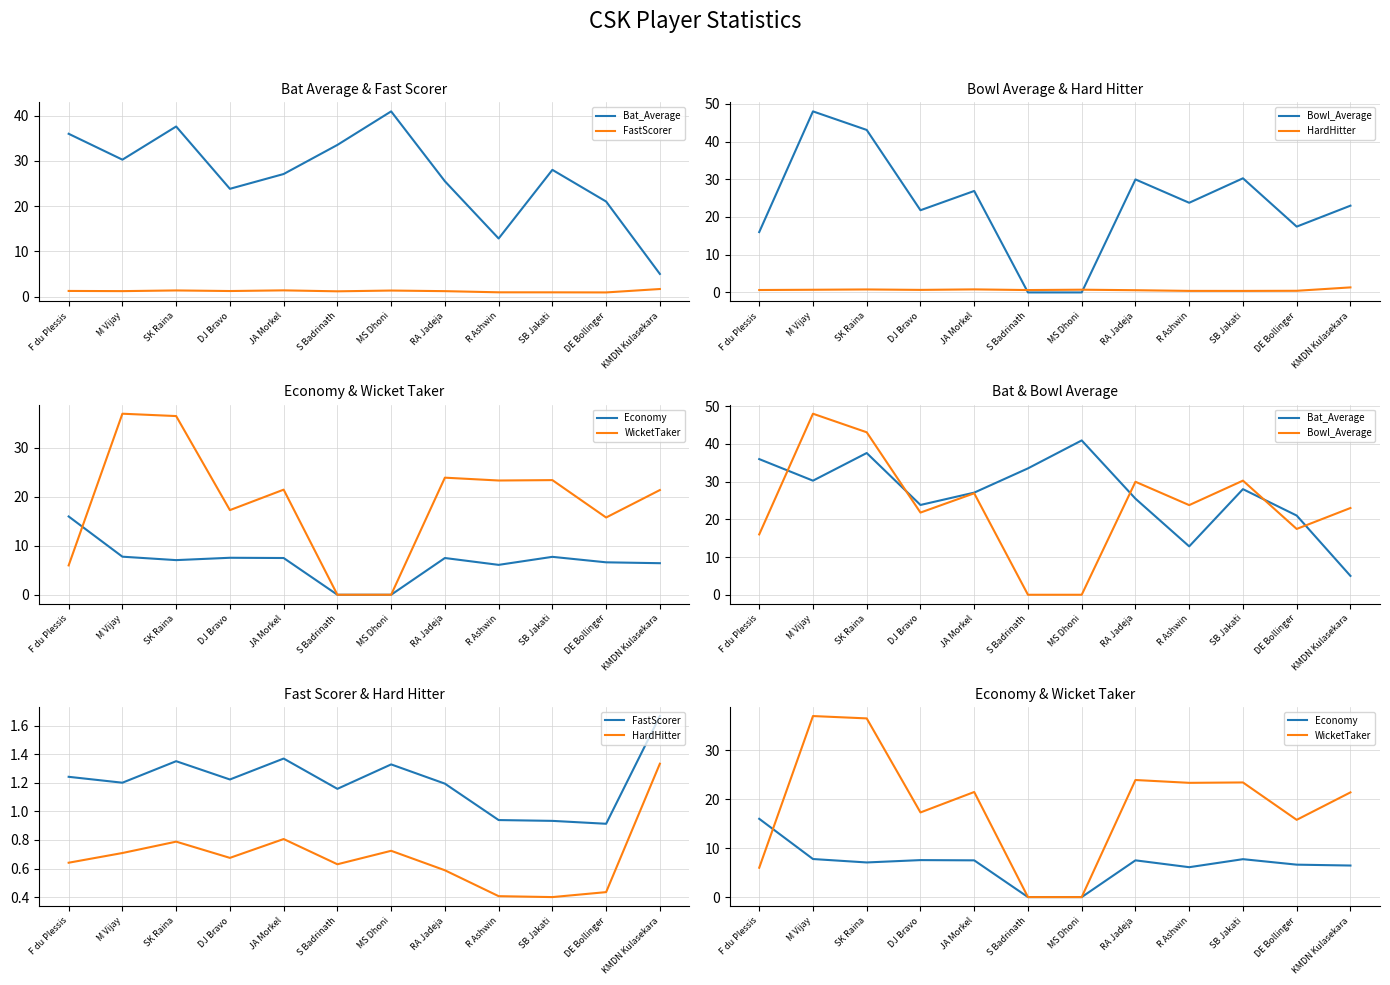

Reading right to left, what are all the values shown in this chart?

Bat_Average: KMDN Kulasekara=5.0	DE Bollinger=21.0	SB Jakati=28.0	R Ashwin=12.8	RA Jadeja=25.5	MS Dhoni=40.9	S Badrinath=33.5	JA Morkel=27.1	DJ Bravo=23.8	SK Raina=37.6	M Vijay=30.2	F du Plessis=36.0
FastScorer: KMDN Kulasekara=1.7	DE Bollinger=0.9	SB Jakati=0.9	R Ashwin=0.9	RA Jadeja=1.2	MS Dhoni=1.3	S Badrinath=1.2	JA Morkel=1.4	DJ Bravo=1.2	SK Raina=1.4	M Vijay=1.2	F du Plessis=1.2
Bowl_Average: KMDN Kulasekara=23.0	DE Bollinger=17.4	SB Jakati=30.3	R Ashwin=23.8	RA Jadeja=30.0	MS Dhoni=0.0	S Badrinath=0.0	JA Morkel=26.9	DJ Bravo=21.8	SK Raina=43.1	M Vijay=48.0	F du Plessis=16.0
HardHitter: KMDN Kulasekara=1.3	DE Bollinger=0.4	SB Jakati=0.4	R Ashwin=0.4	RA Jadeja=0.6	MS Dhoni=0.7	S Badrinath=0.6	JA Morkel=0.8	DJ Bravo=0.7	SK Raina=0.8	M Vijay=0.7	F du Plessis=0.6
Economy: KMDN Kulasekara=6.5	DE Bollinger=6.6	SB Jakati=7.8	R Ashwin=6.1	RA Jadeja=7.5	MS Dhoni=0.0	S Badrinath=0.0	JA Morkel=7.5	DJ Bravo=7.6	SK Raina=7.1	M Vijay=7.8	F du Plessis=16.0
WicketTaker: KMDN Kulasekara=21.4	DE Bollinger=15.8	SB Jakati=23.4	R Ashwin=23.4	RA Jadeja=23.9	MS Dhoni=0.0	S Badrinath=0.0	JA Morkel=21.5	DJ Bravo=17.3	SK Raina=36.5	M Vijay=37.0	F du Plessis=6.0